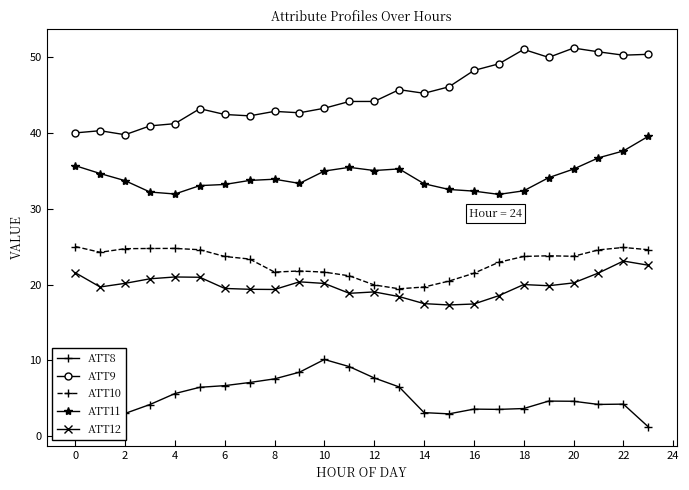

What is the difference between the maximum and second lowest values in the ATT11 series?

7.6